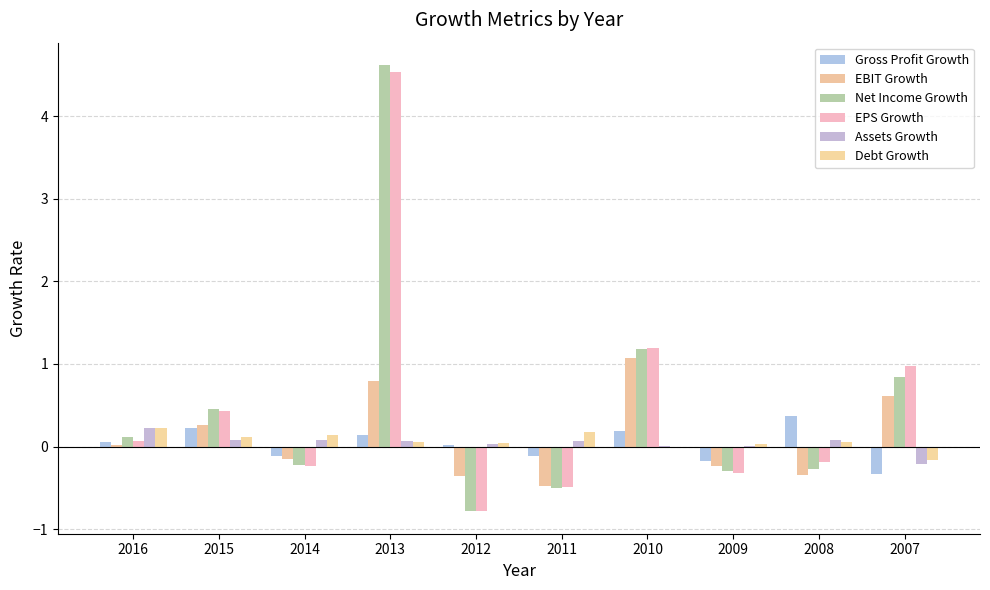

Count the number of data series in this chart.

6